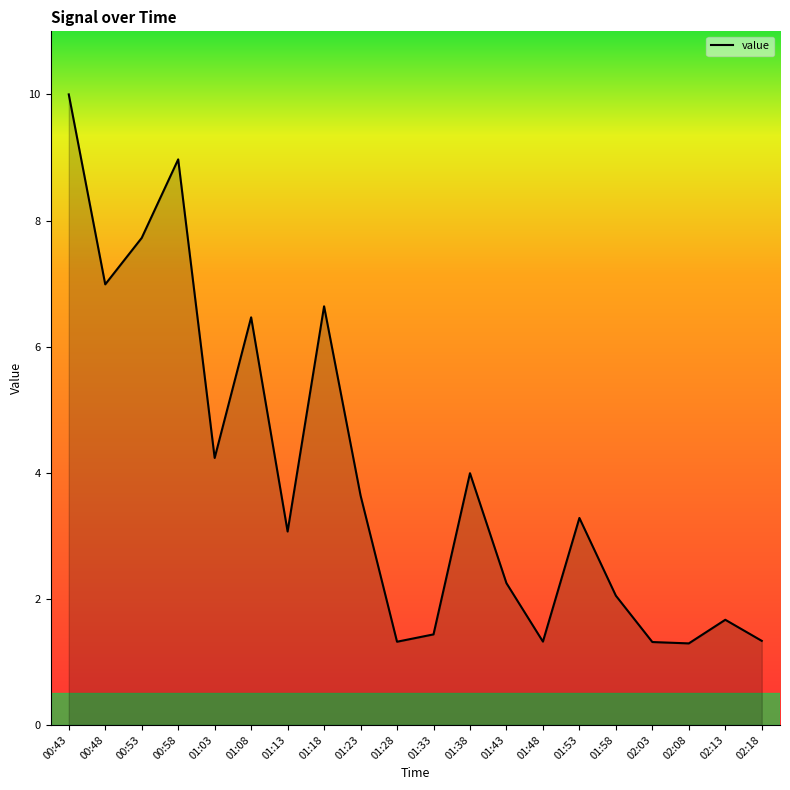

At which category does the chart reach its peak across all series?

00:43